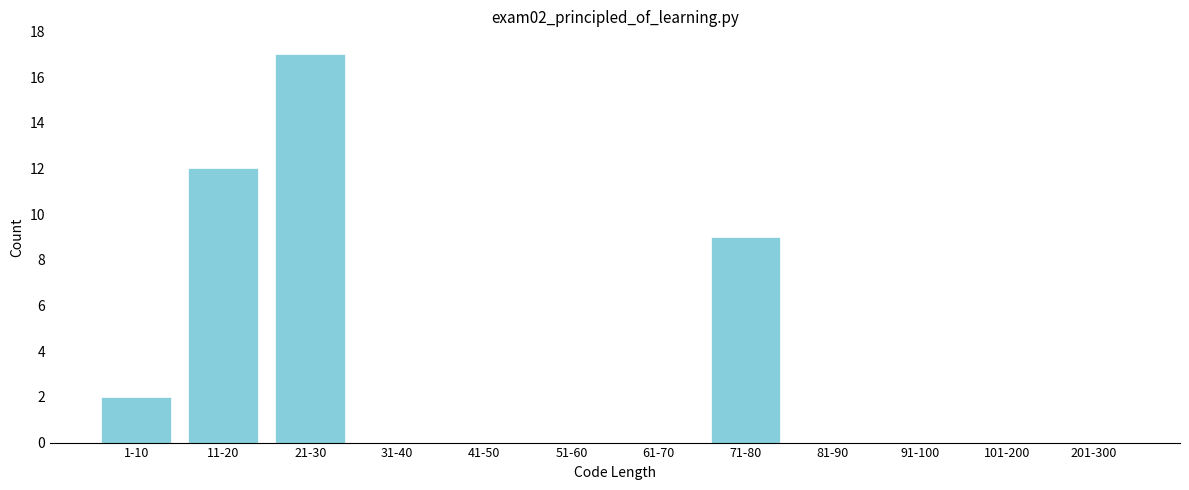

Reading left to right, transcribe all the data shown in this chart.

1-10=2	11-20=12	21-30=17	31-40=0	41-50=0	51-60=0	61-70=0	71-80=9	81-90=0	91-100=0	101-200=0	201-300=0